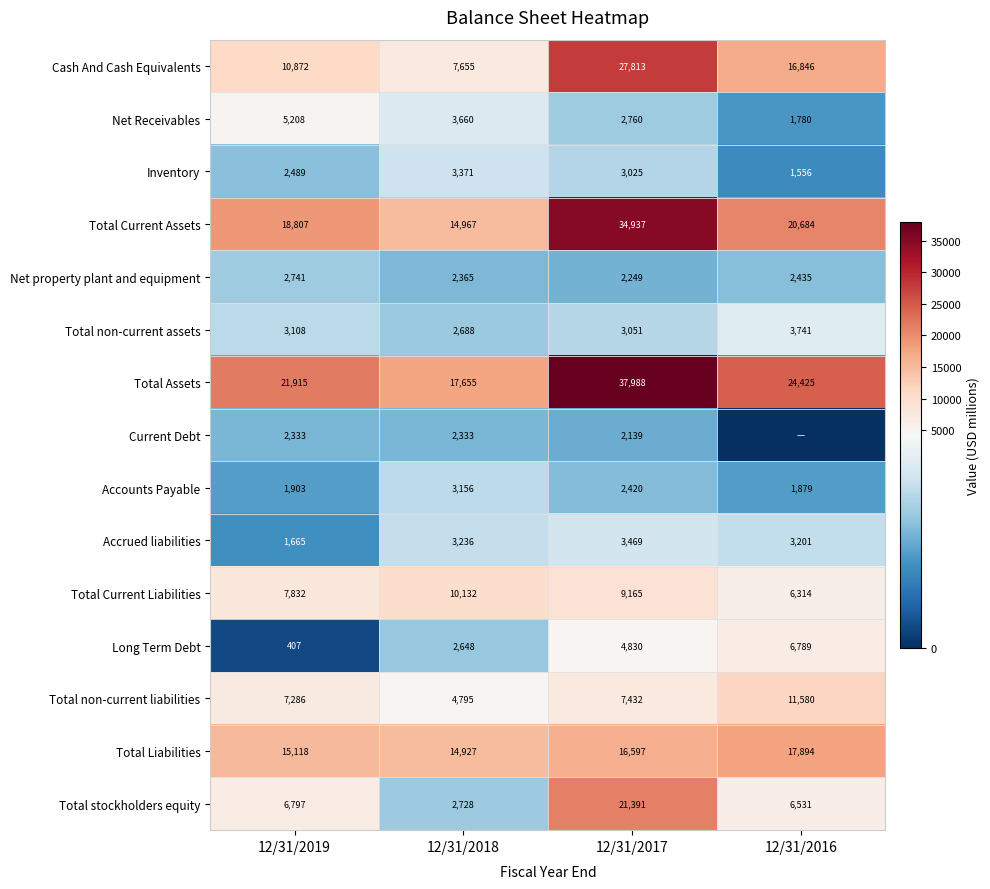

Between 12/31/2019 and 12/31/2018, which series saw the biggest shift?

Total Assets